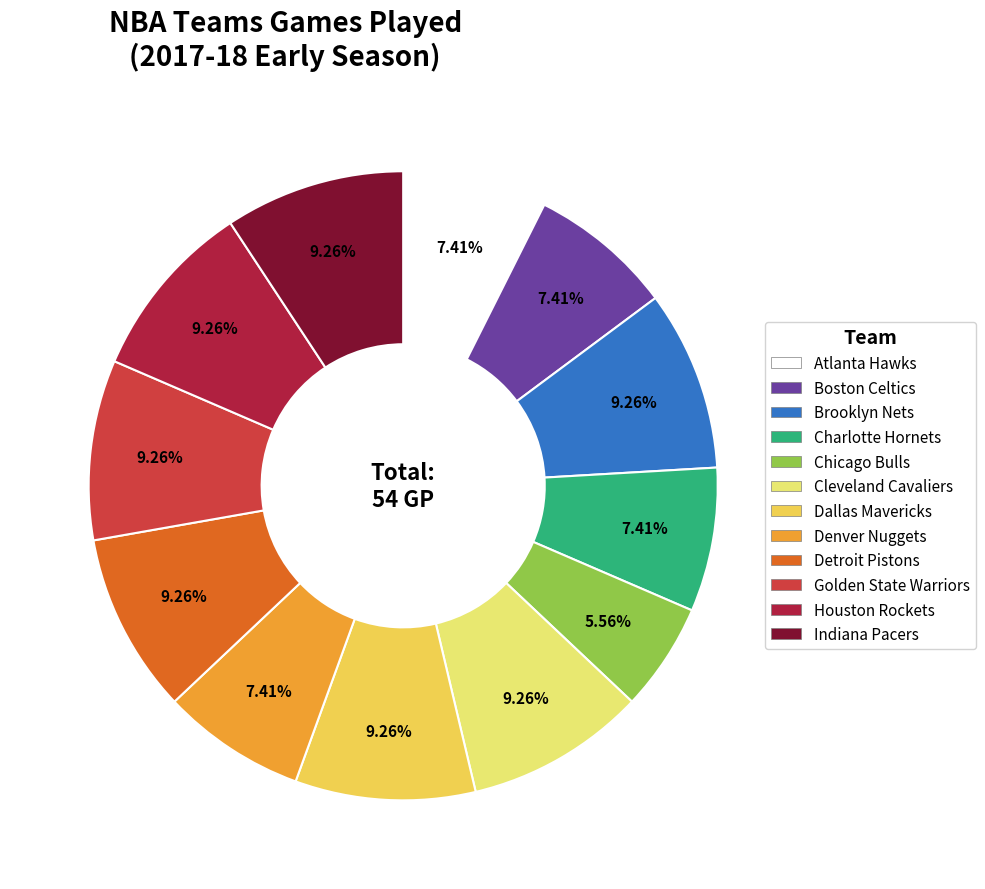

Is there a majority slice in this chart?

No